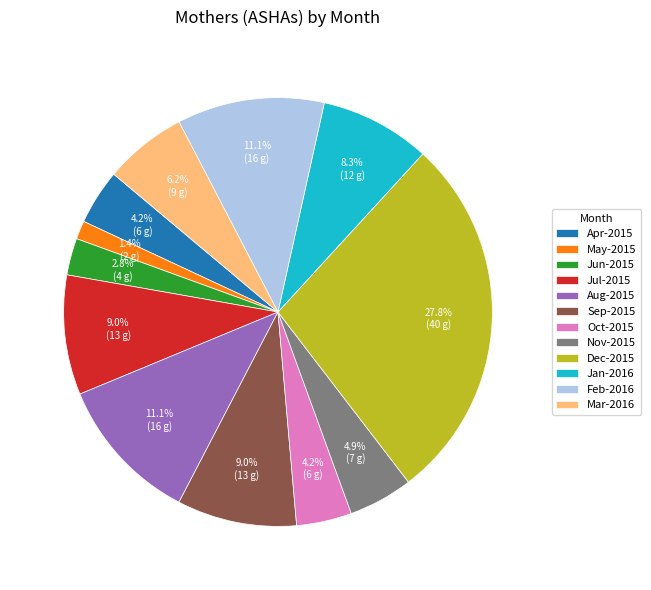

Which category has the smallest portion of the pie?

May-2015